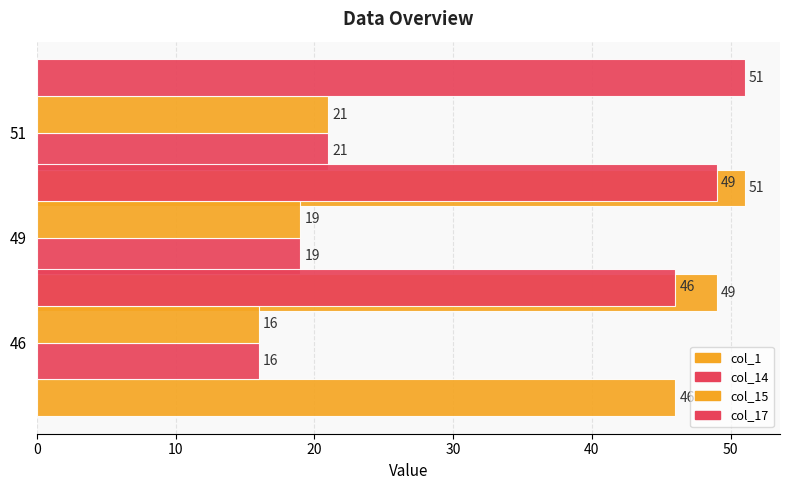

How many data points in col_15 are above 19?

1